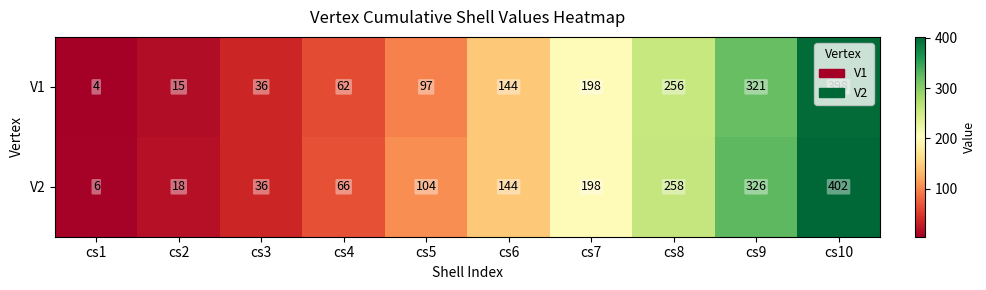

Rank the series by their average value, from highest to lowest.

V2, V1